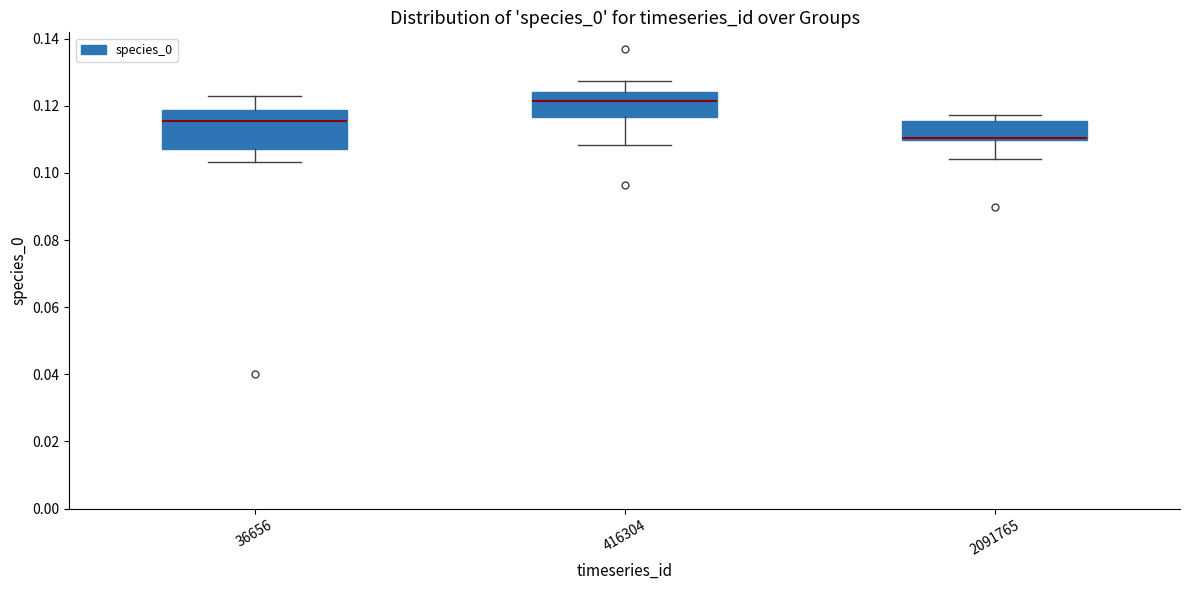

Which box's median line is the lowest?

2091765